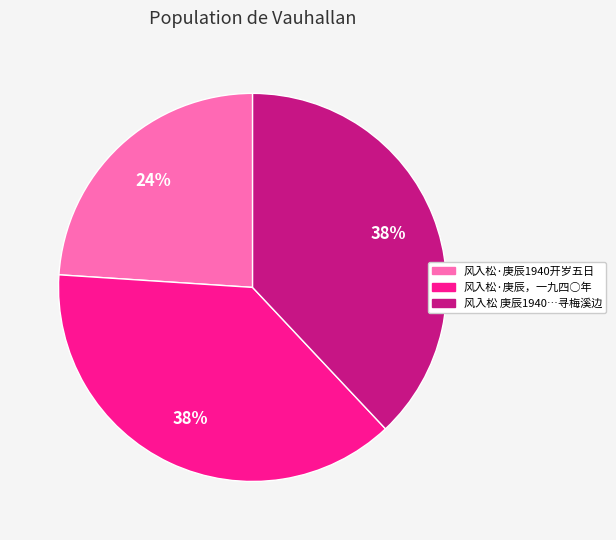

Is there any slice that represents more than half of the pie?

No